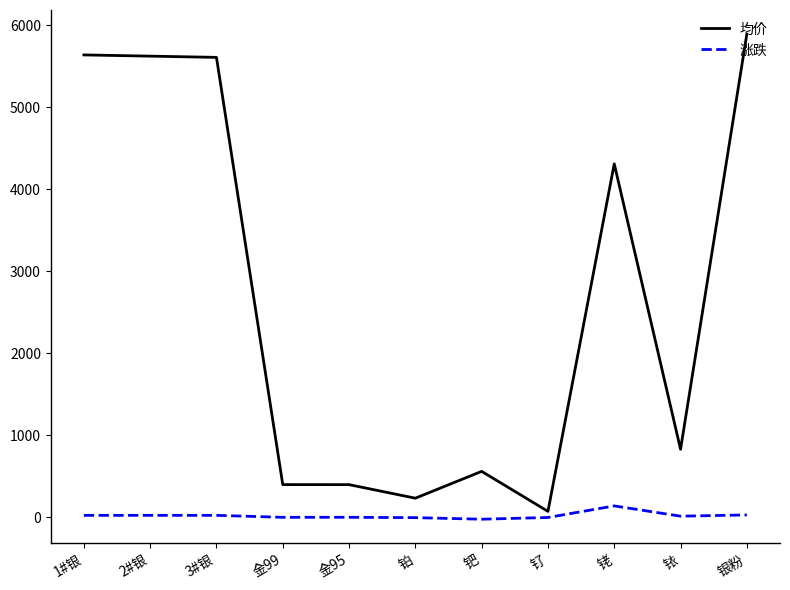

What is the spread (max minus min) of values at 铑?

4168.5